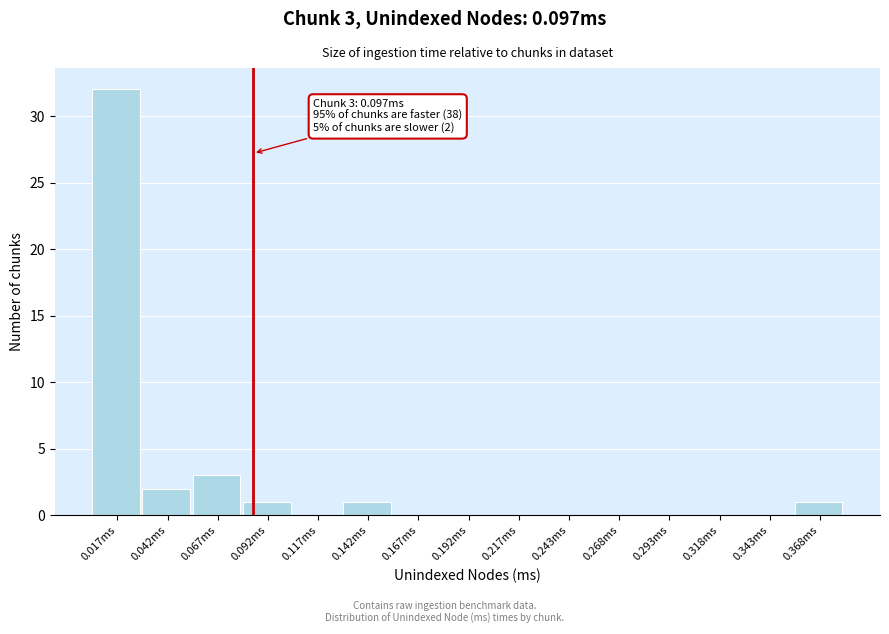

Reading right to left, transcribe all the data shown in this chart.

0.368ms=1	0.343ms=0	0.318ms=0	0.293ms=0	0.268ms=0	0.243ms=0	0.217ms=0	0.192ms=0	0.167ms=0	0.142ms=1	0.117ms=0	0.092ms=1	0.067ms=3	0.042ms=2	0.017ms=32